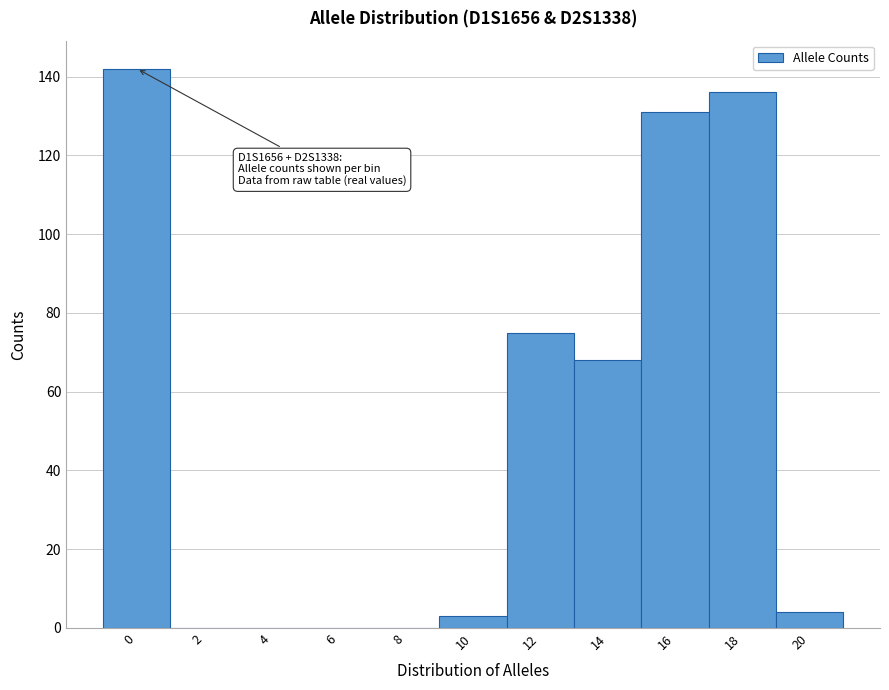

Which range on the x-axis has the tallest bar?

-1 to 1